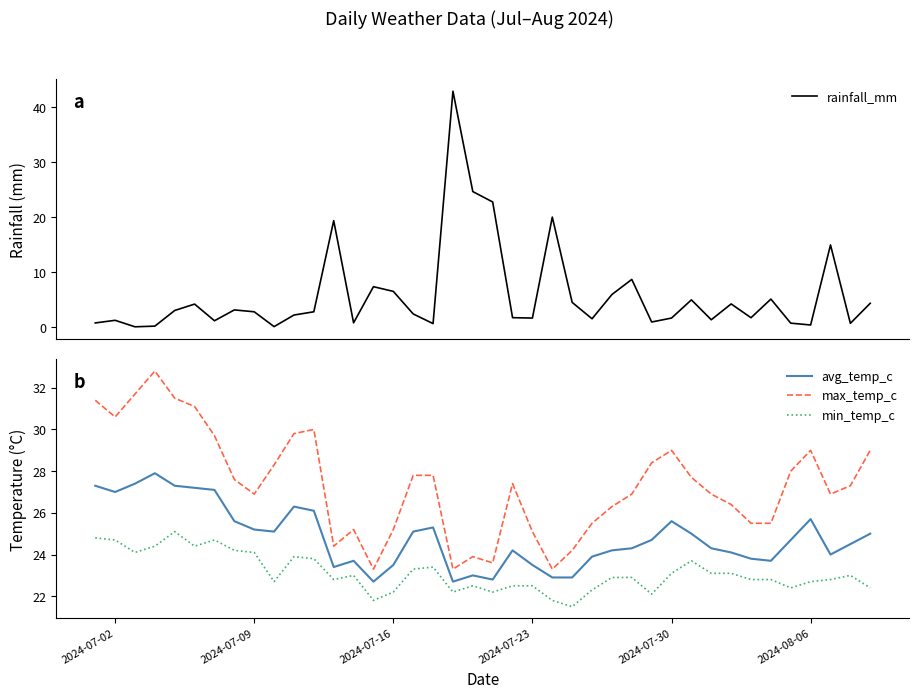

What is the minimum value for min_temp_c?

21.5